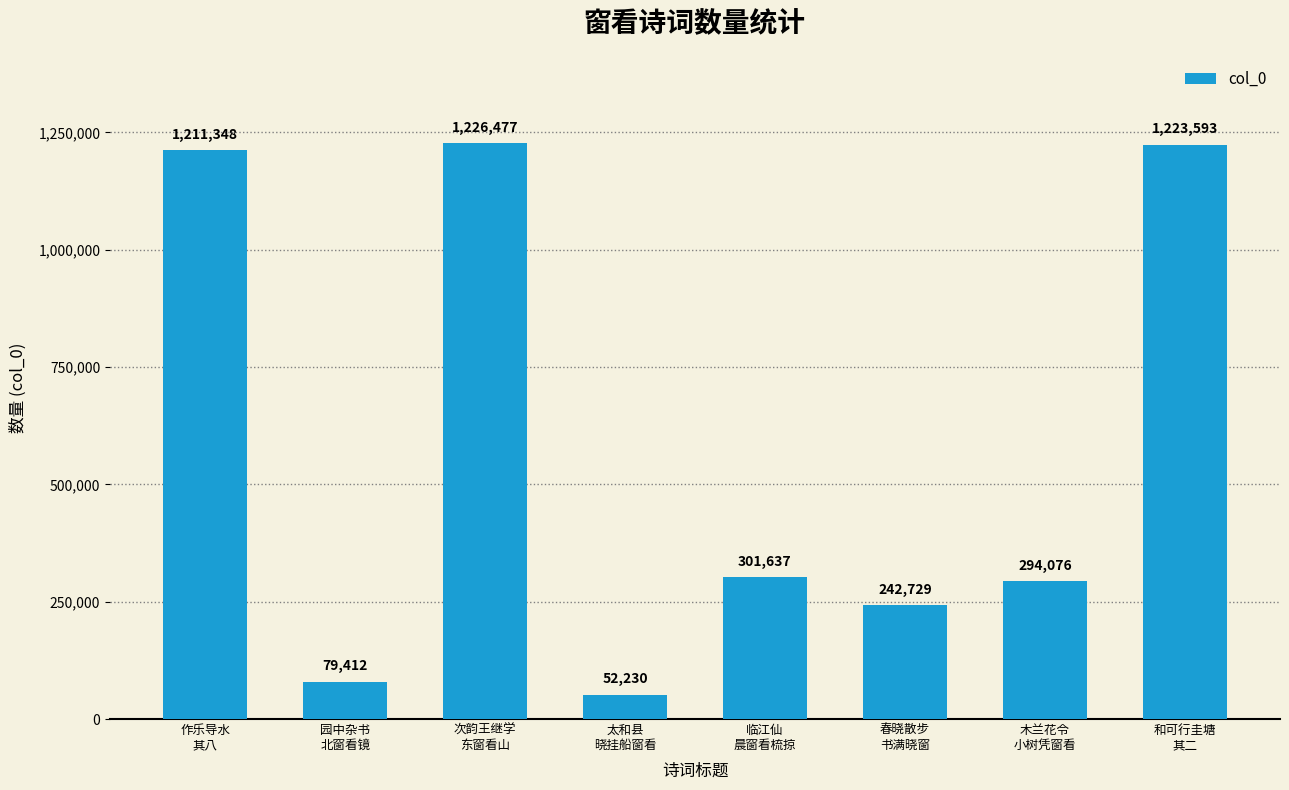

What is the label of the 3rd bar from the left?

次韵王继学
东窗看山